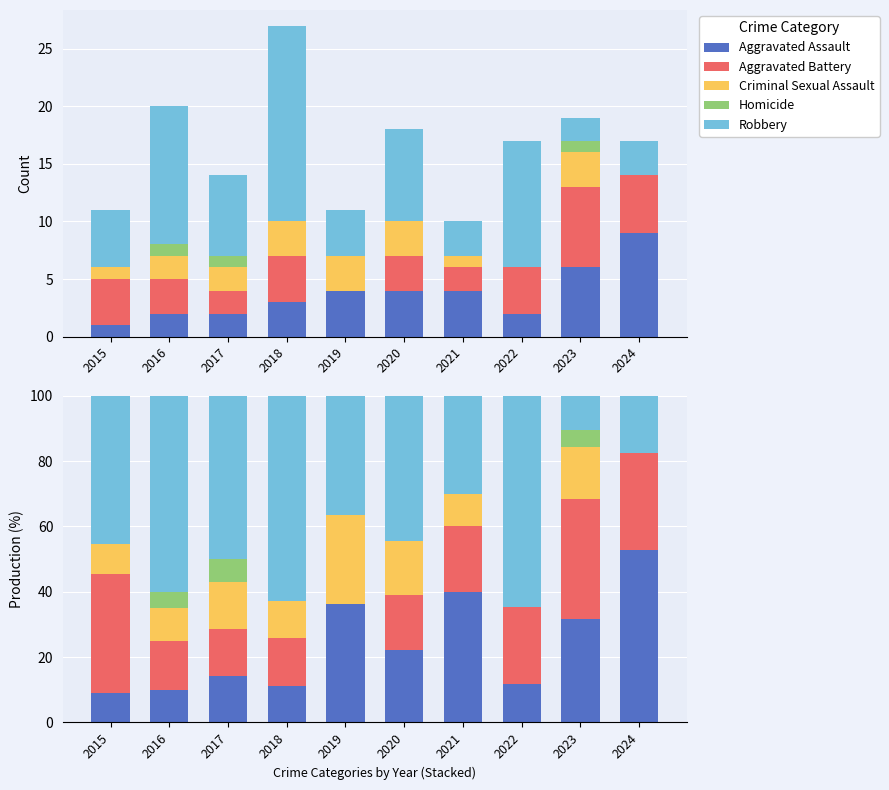

What is the value of the Criminal Sexual Assault bar at the 4th from the left?

11.1